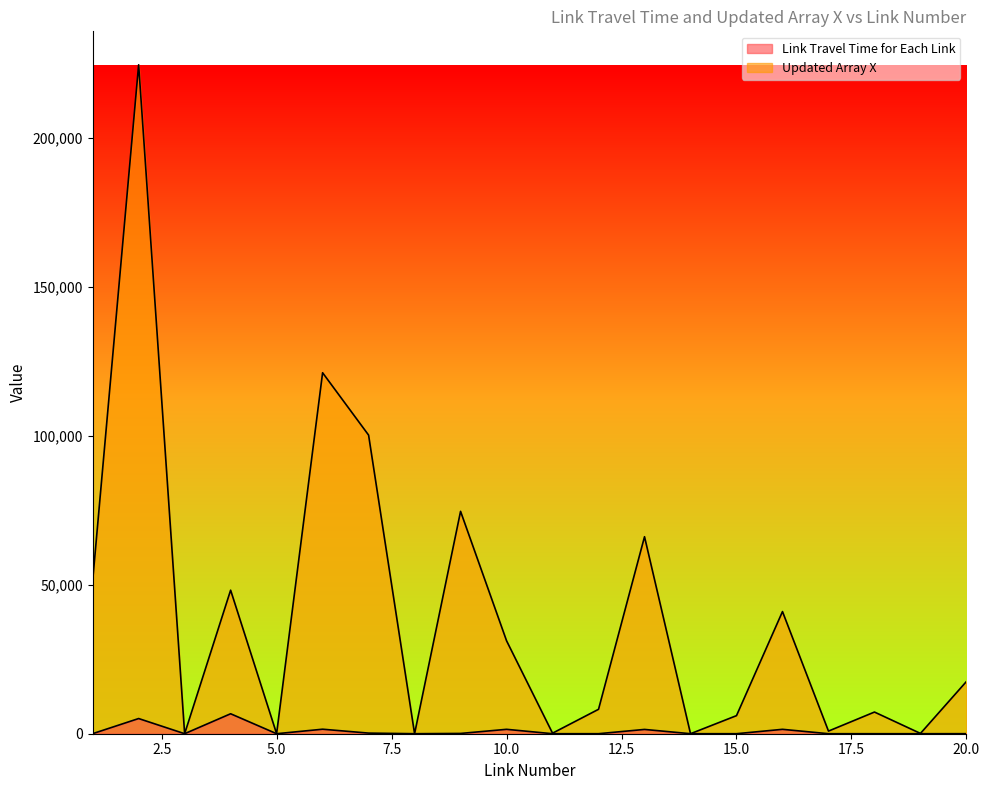

At which category does the chart reach its peak across all series?

2